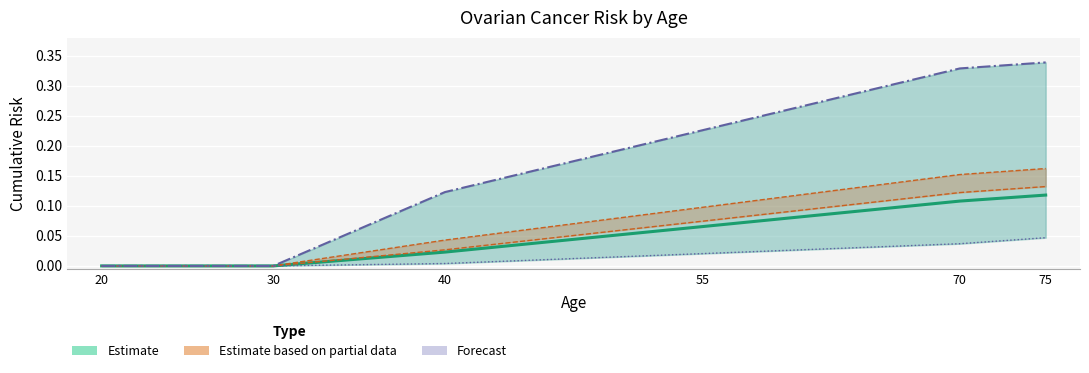

What is the highest value of the risk_OC series?

0.1